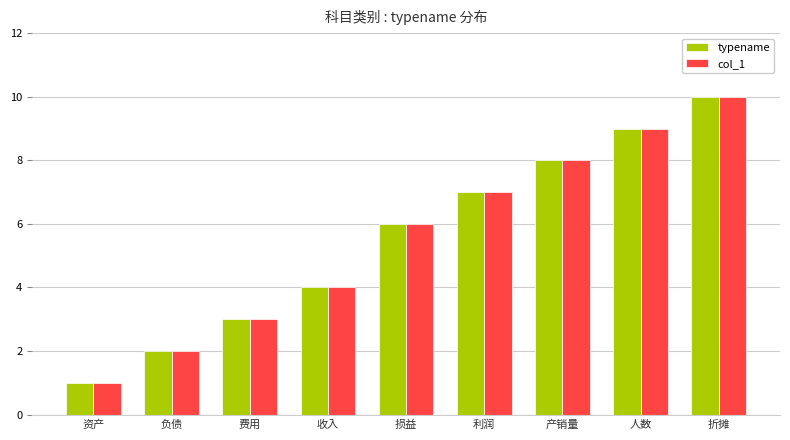

At which label does typename reach its peak?

折摊